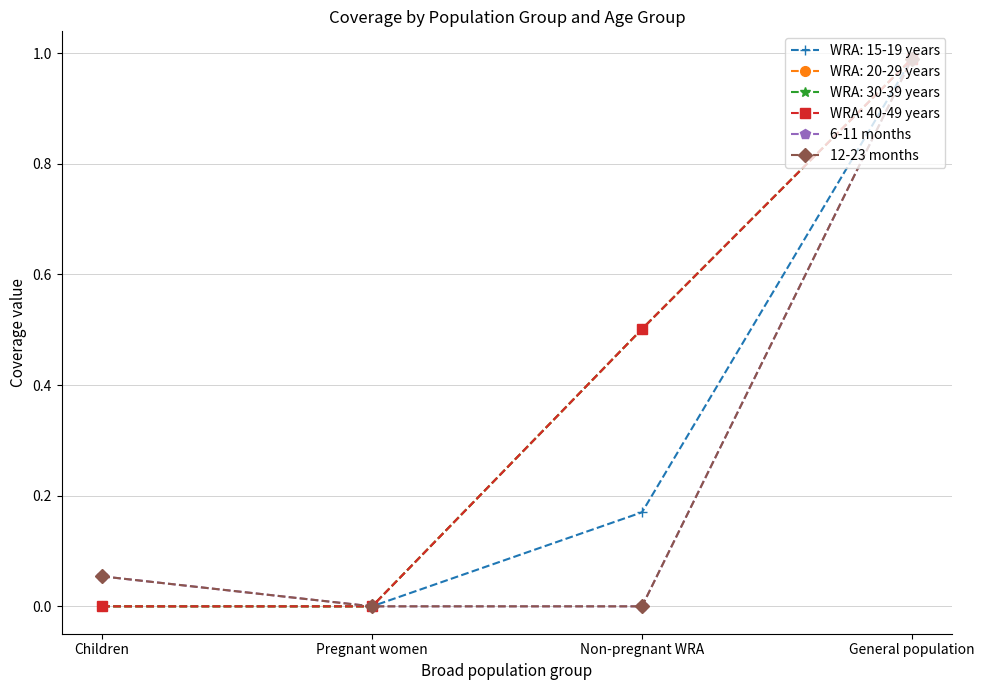

Is this an area chart (filled region under the line)?

No